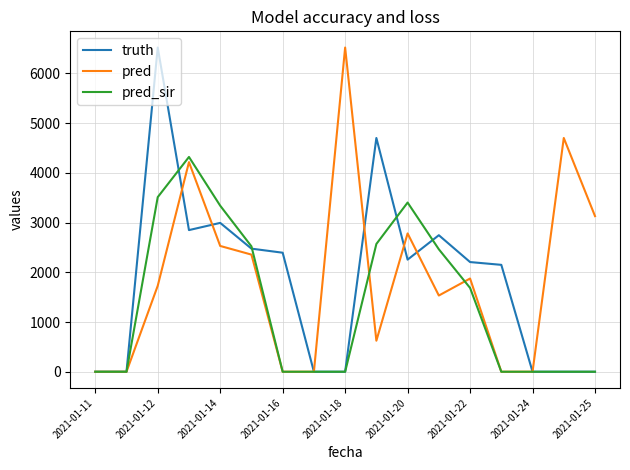

What is the greatest value displayed?

6521